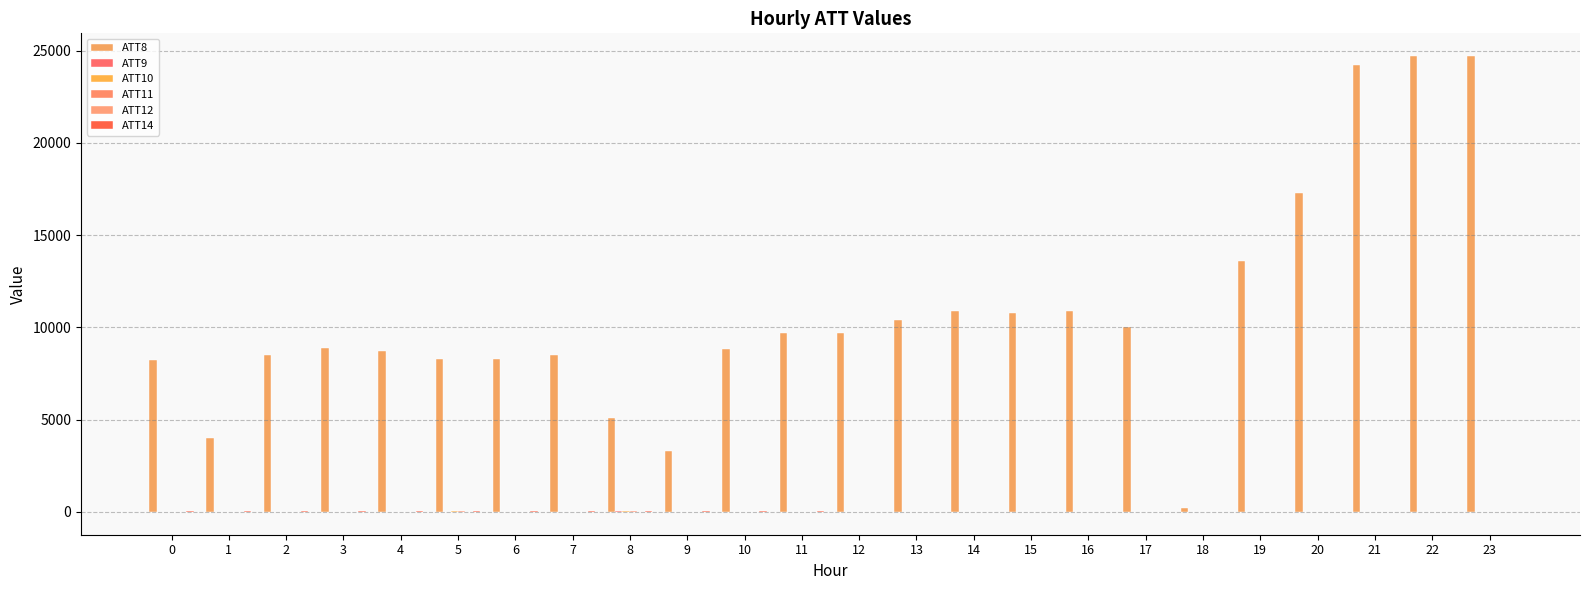

Reading left to right, what are all the values shown in this chart?

ATT8: 8200.0	4000.0	8500.0	8900.0	8700.0	8300.0	8300.0	8500.0	5100.0	3300.0	8800.0	9700.0	9700.0	10400.0	10900.0	10800.0	10900.0	10000.0	200.0	13600.0	17300.0	24200.0	24700.0	24700.0
ATT9: -10.0	-10.0	-10.0	-10.0	-10.0	-10.0	-10.0	9.8	23.2	-10.0	-10.0	-10.0	-10.0	-10.0	-10.0	-10.0	-10.0	-10.0	-10.0	-10.0	-10.0	-10.0	-10.0	-10.0
ATT10: -10.0	-10.0	9.9	-10.0	-10.0	15.6	8.6	11.9	18.9	-10.0	-10.0	-10.0	-10.0	-10.0	-10.0	-10.0	-10.0	-10.0	-10.0	-10.0	-10.0	-10.0	-10.0	-10.0
ATT11: -10.0	-10.0	9.9	-10.0	-10.0	15.6	8.6	11.9	18.9	-10.0	-10.0	-10.0	-10.0	-10.0	-10.0	-10.0	-10.0	-10.0	-10.0	-10.0	-10.0	-10.0	-10.0	-10.0
ATT12: 6.8	7.5	4.8	4.2	3.5	4.3	3.7	5.9	7.2	7.5	7.7	7.2	7.9	6.7	6.5	6.7	6.3	6.6	7.7	8.8	8.7	7.3	7.0	5.7
ATT14: 14.8	14.6	14.7	15.0	17.5	15.3	14.2	16.9	21.7	21.9	18.8	14.0	12.6	11.2	6.0	4.3	5.3	5.7	6.4	6.8	7.7	6.8	8.3	8.5